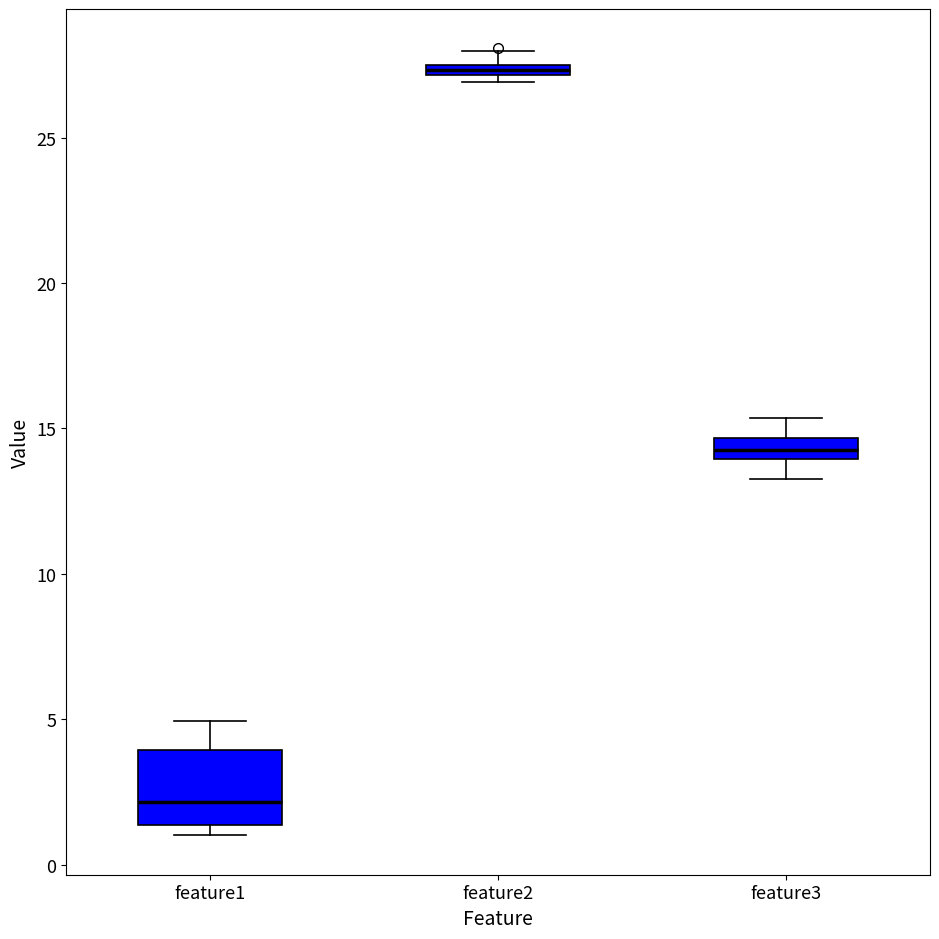

Comparing the boxes themselves (not the whiskers), which one is the tallest?

feature1